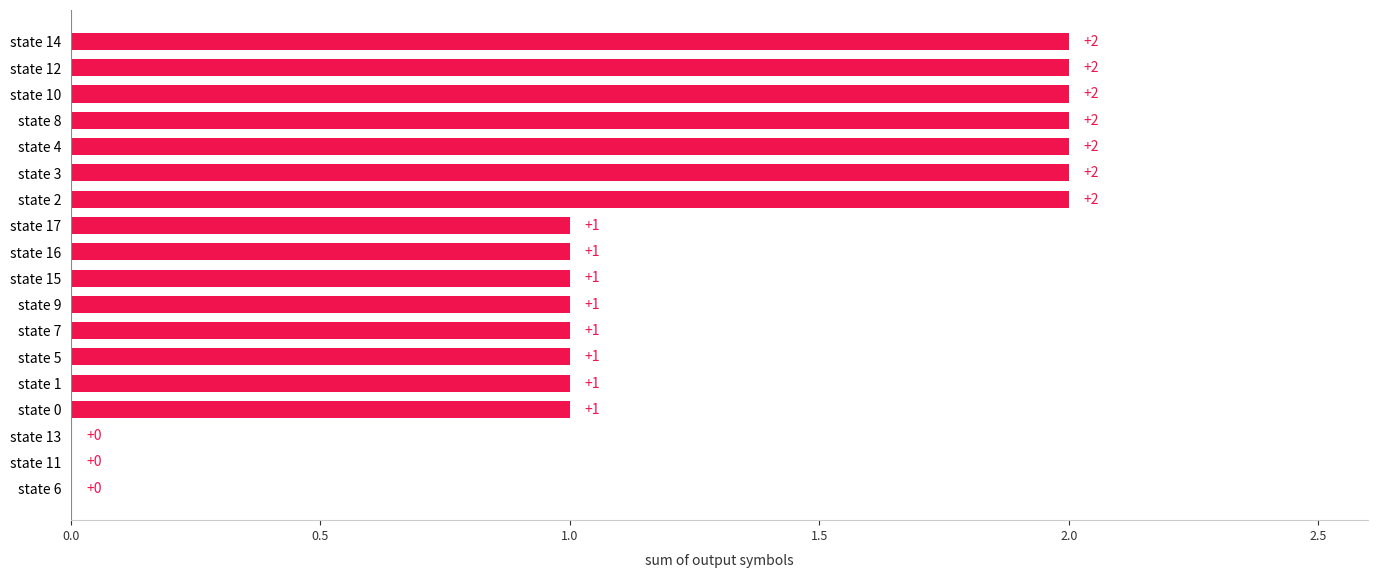

Count the number of data series in this chart.

1